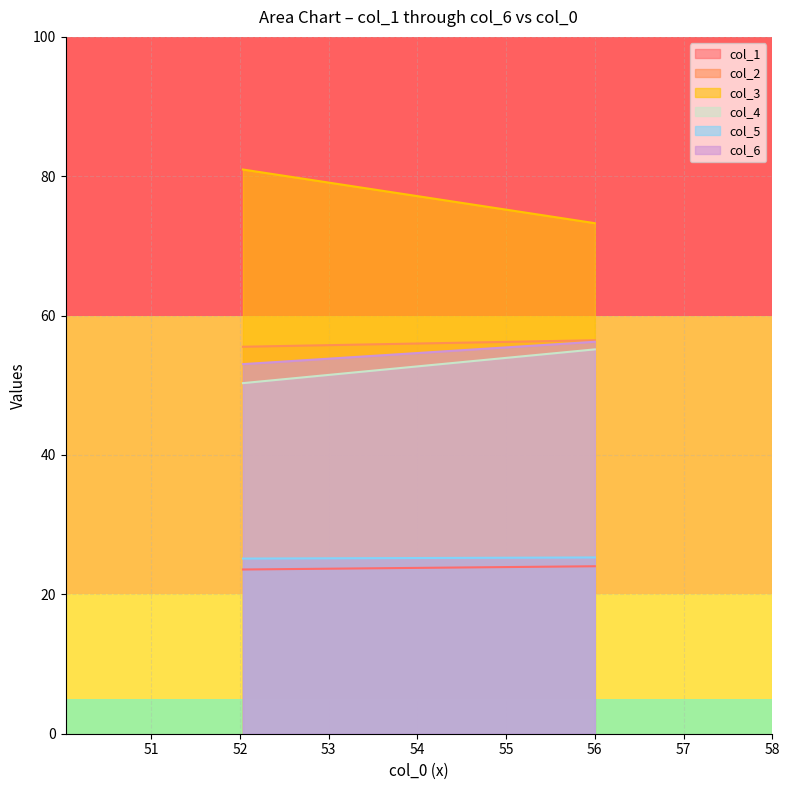

How many data points in col_1 are less than 24?

1